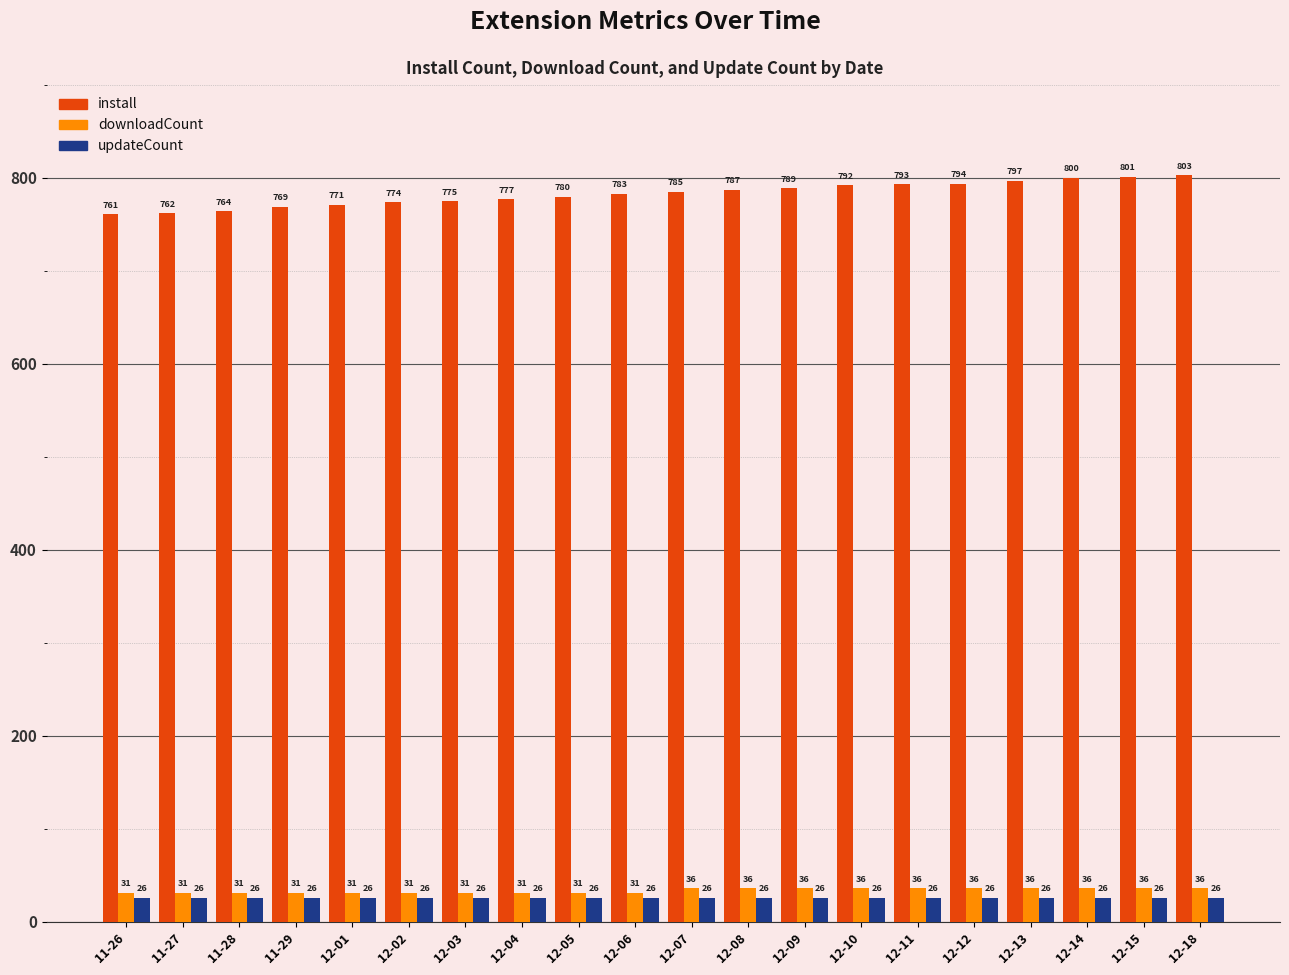

What is the minimum value for downloadCount?

31